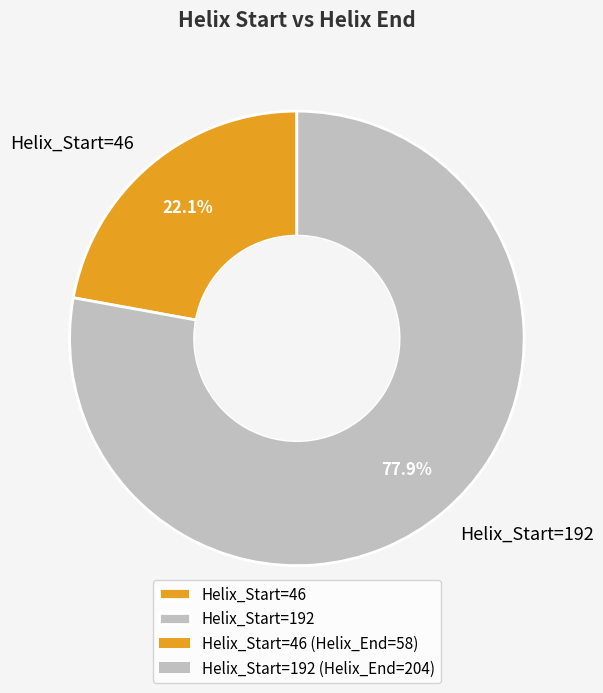

What is the smallest slice in the pie chart?

Helix_Start=46